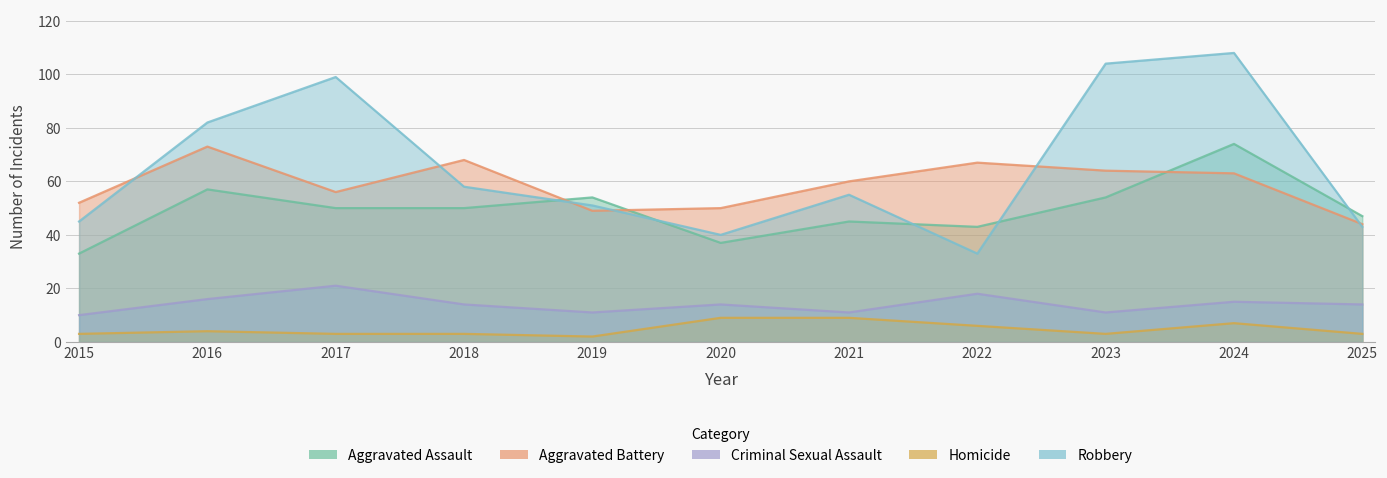

Does the chart display data point markers on the line(s)?

No